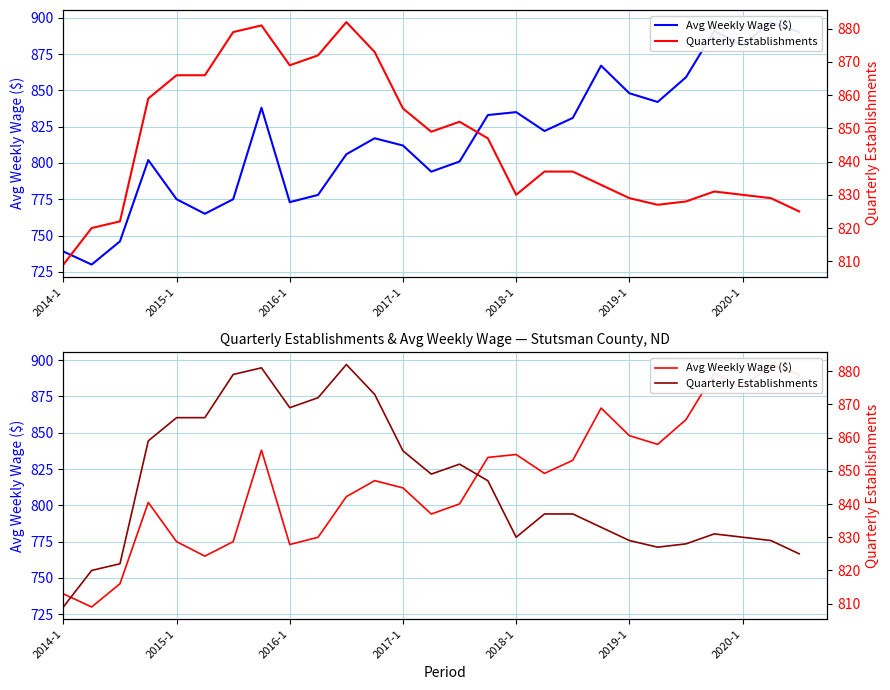

What is the value of the Avg Weekly Wage ($) point at the 12th from the left?

817